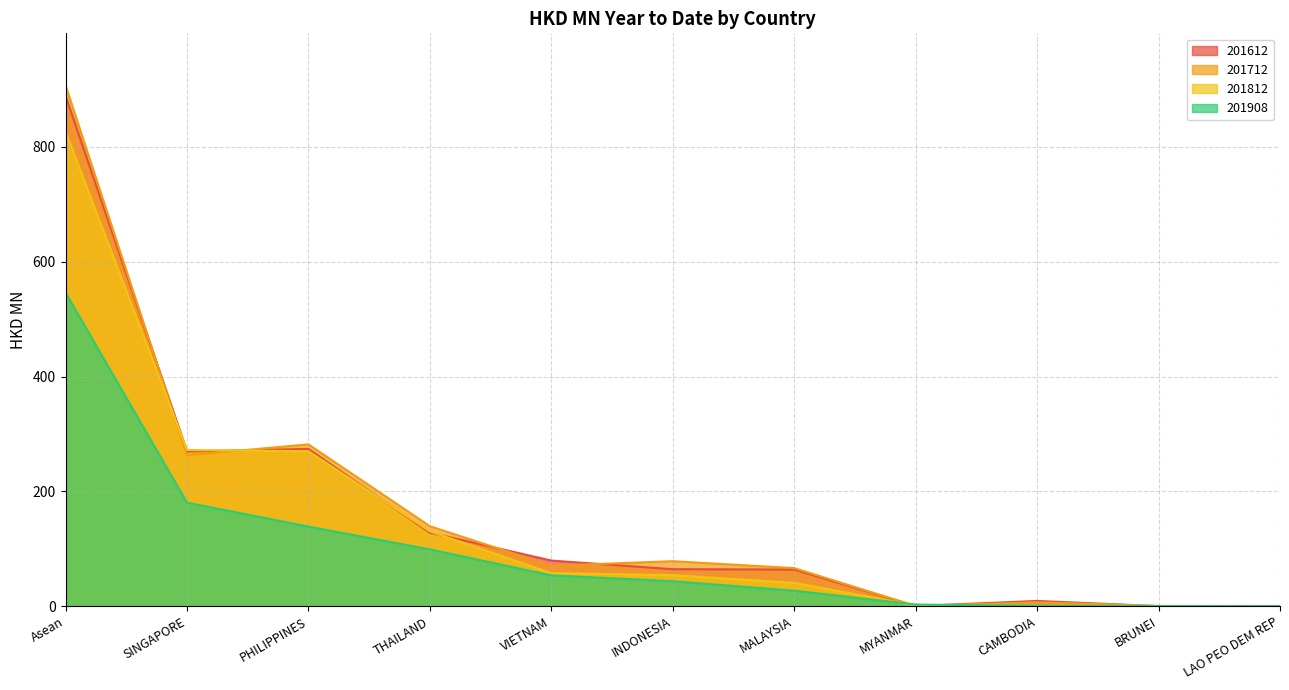

What is the average value of the 201908 series?

99.3